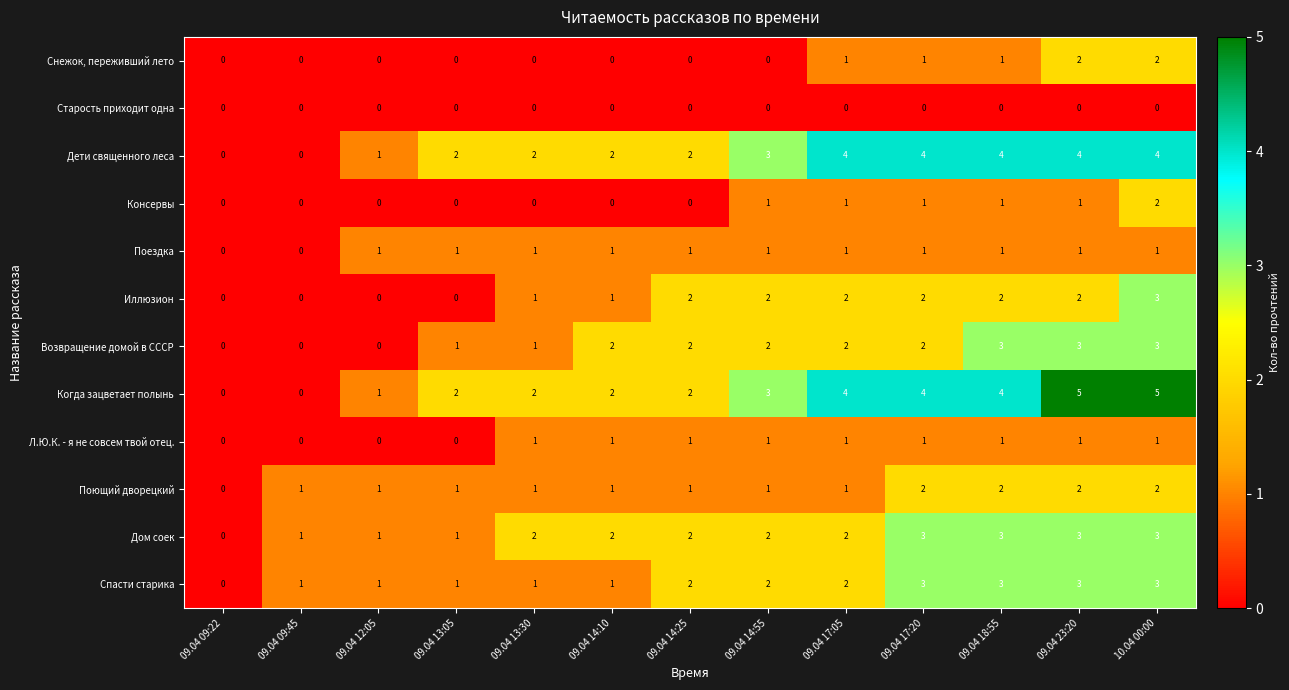

What is the difference between the Когда зацветает полынь values at 09.04 09:45 and 09.04 18:55?

4